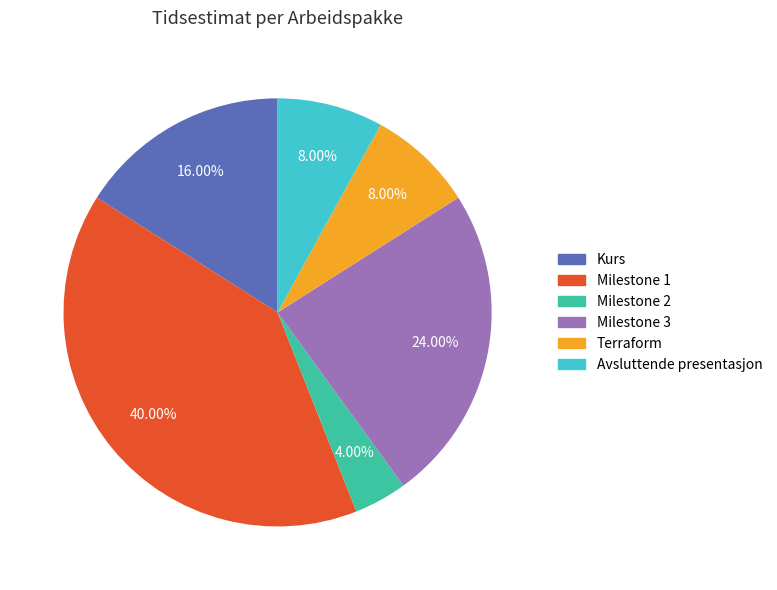

To the nearest percent, what percentage of the pie is Milestone 3?

24%